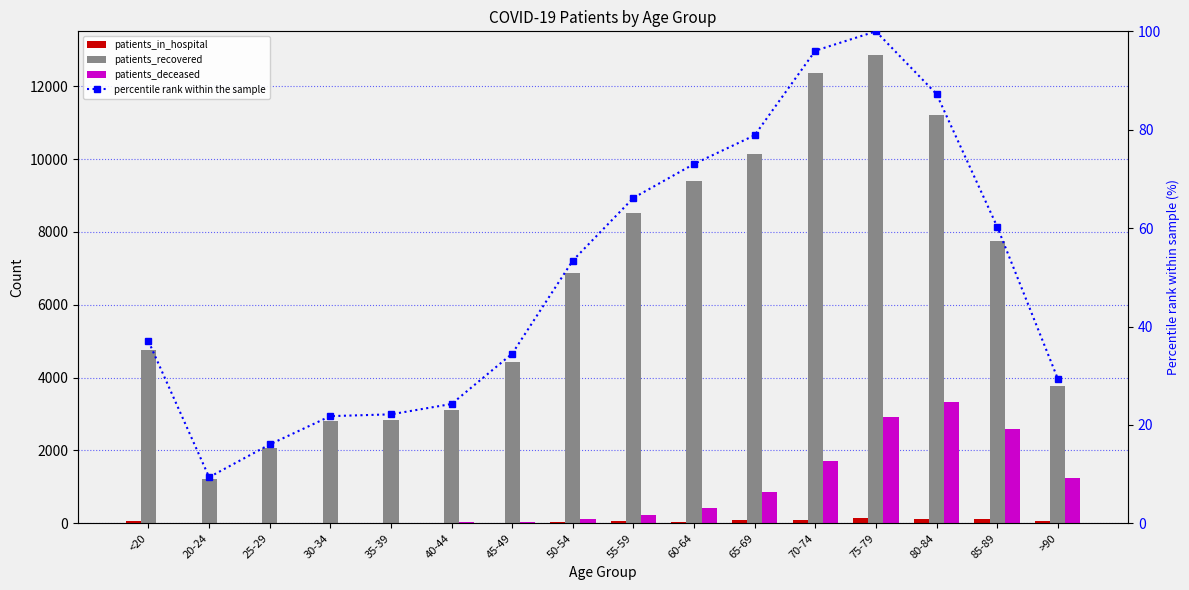

How many values in the patients_deceased series are below 235?

8